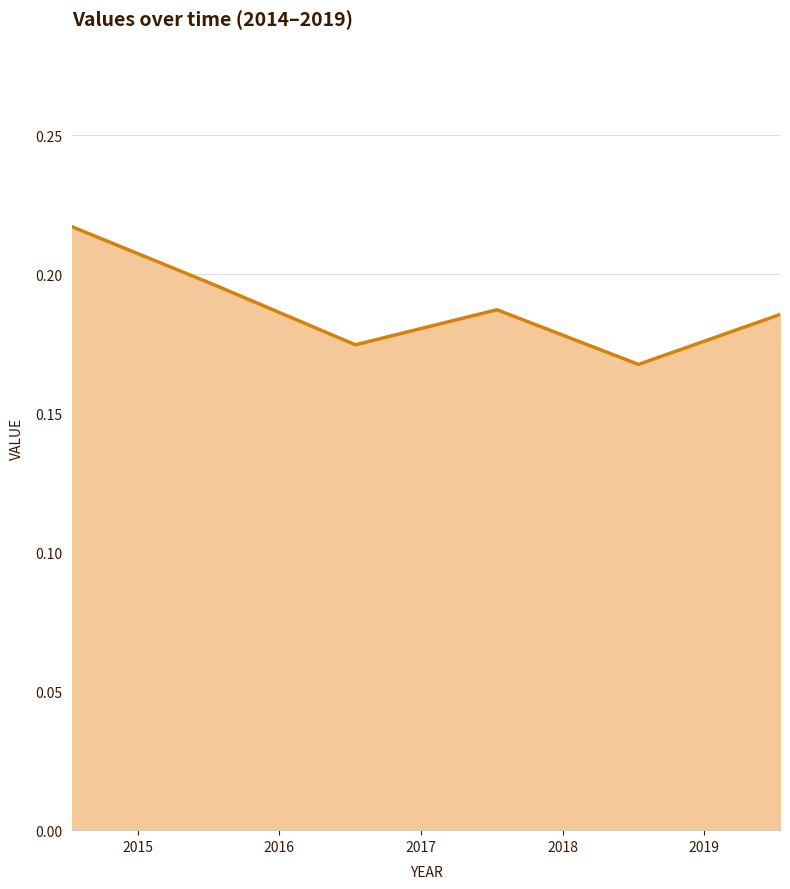

How many values are between 0 and 1?

6